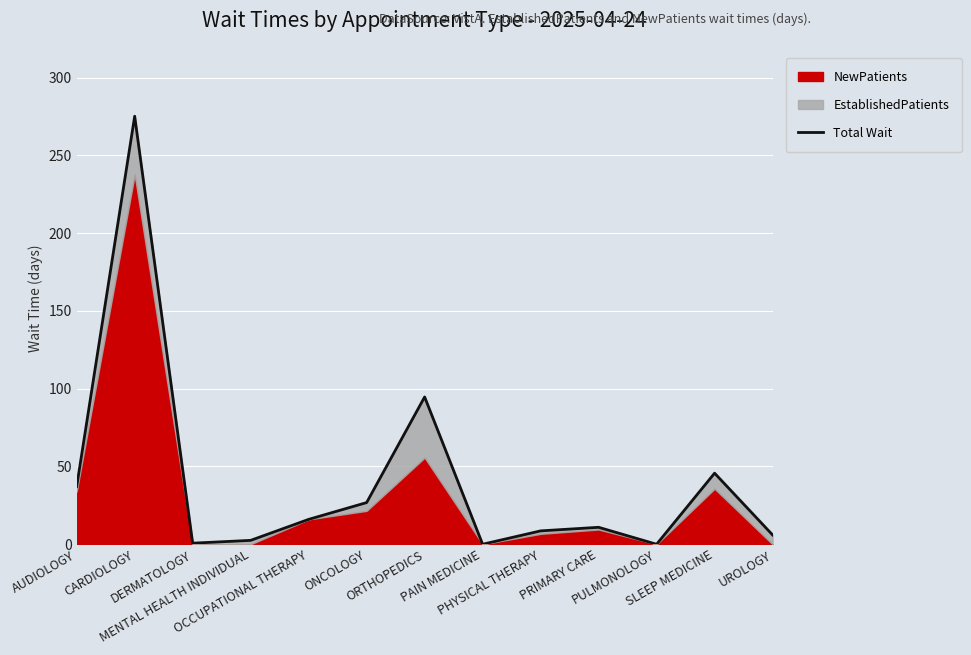

How many lines are shown in the chart?

1